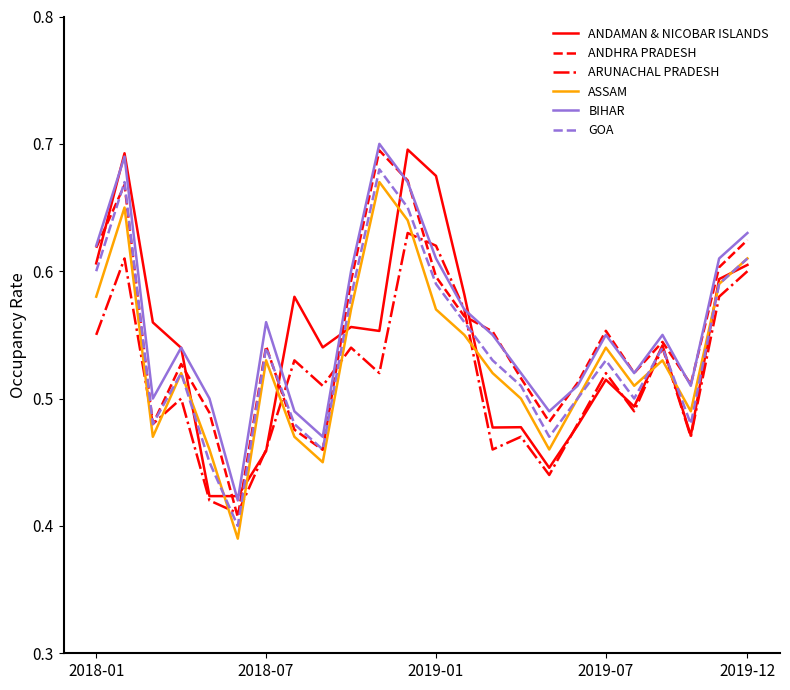

In ANDAMAN & NICOBAR ISLANDS, how many points are higher than both neighbors (excluding endpoints)?

7